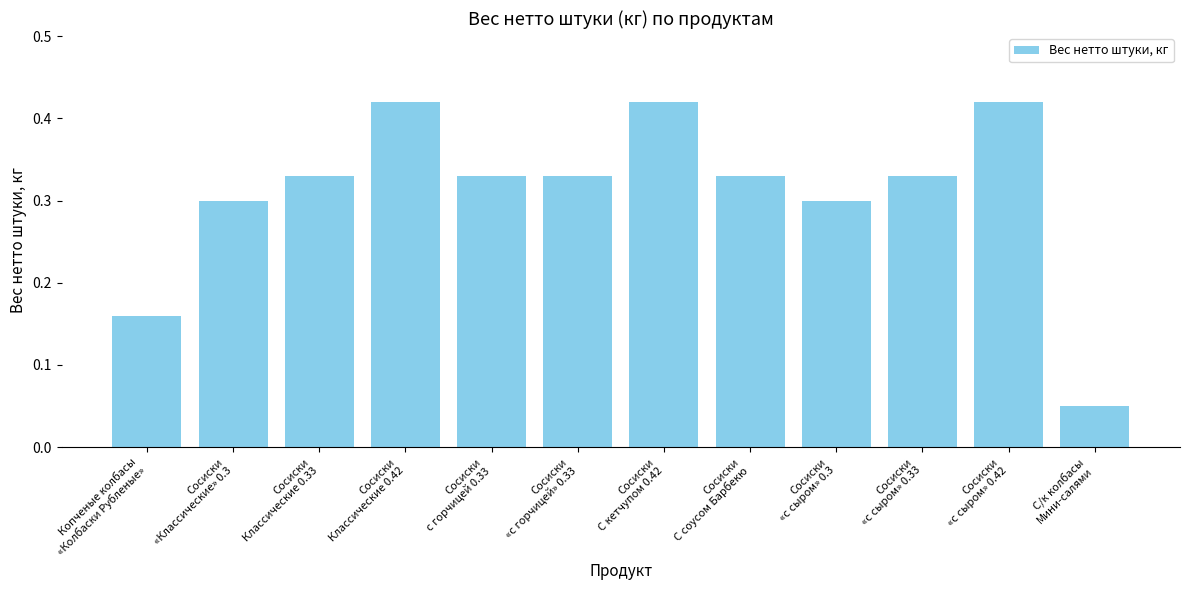

Between Сосиски
С соусом Барбекю and Сосиски
«с сыром» 0.42, which is larger?

Сосиски
«с сыром» 0.42